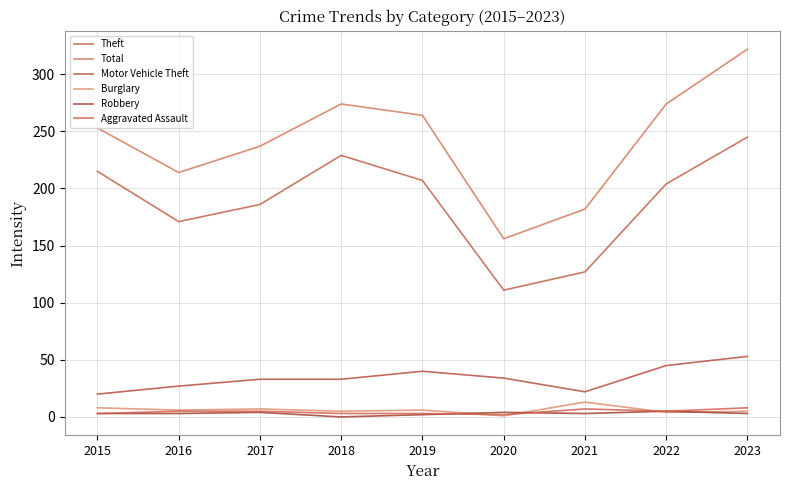

Reading right to left, what are all the values shown in this chart?

Theft: 245	204	127	111	207	229	186	171	215
Total: 322	274	182	156	264	274	237	214	253
Motor Vehicle Theft: 53	45	22	34	40	33	33	27	20
Burglary: 5	4	13	1	6	5	7	6	8
Robbery: 3	5	3	4	2	0	4	3	3
Aggravated Assault: 8	5	7	2	3	3	5	5	3